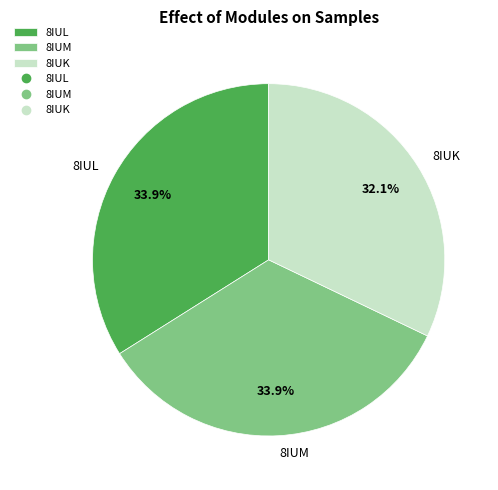

What percentage is NOT represented by 8IUM?

66.1%